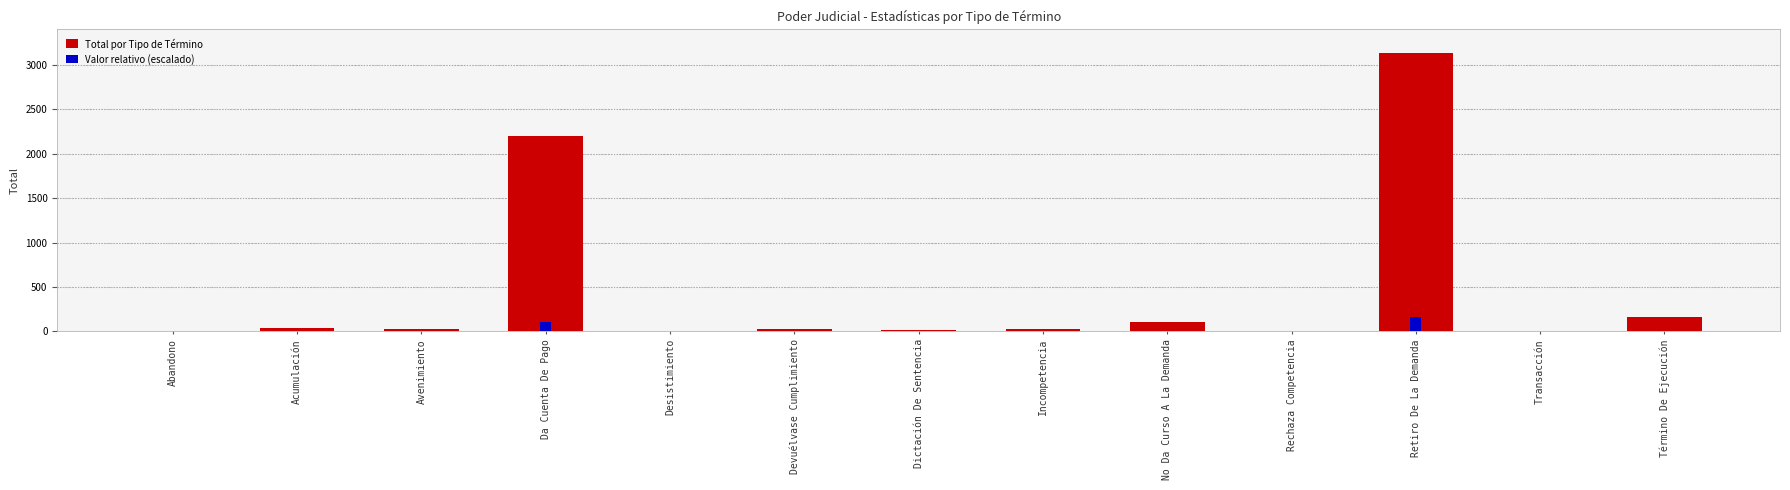

How many groups of bars are there?

13